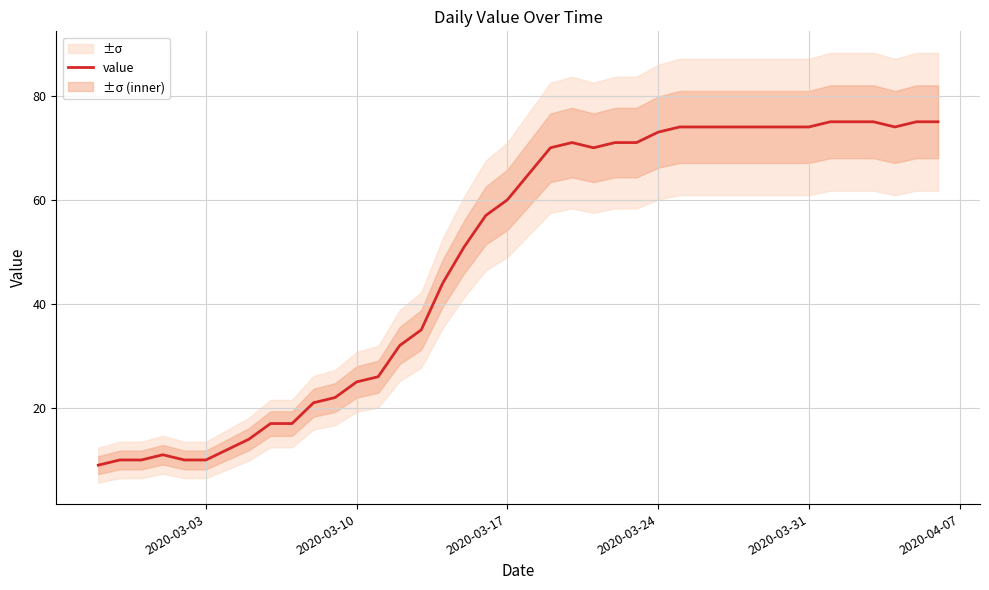

Reading left to right, transcribe all the data shown in this chart.

9	10	10	11	10	10	12	14	17	17	21	22	25	26	32	35	44	51	57	60	65	70	71	70	71	71	73	74	74	74	74	74	74	74	75	75	75	74	75	75